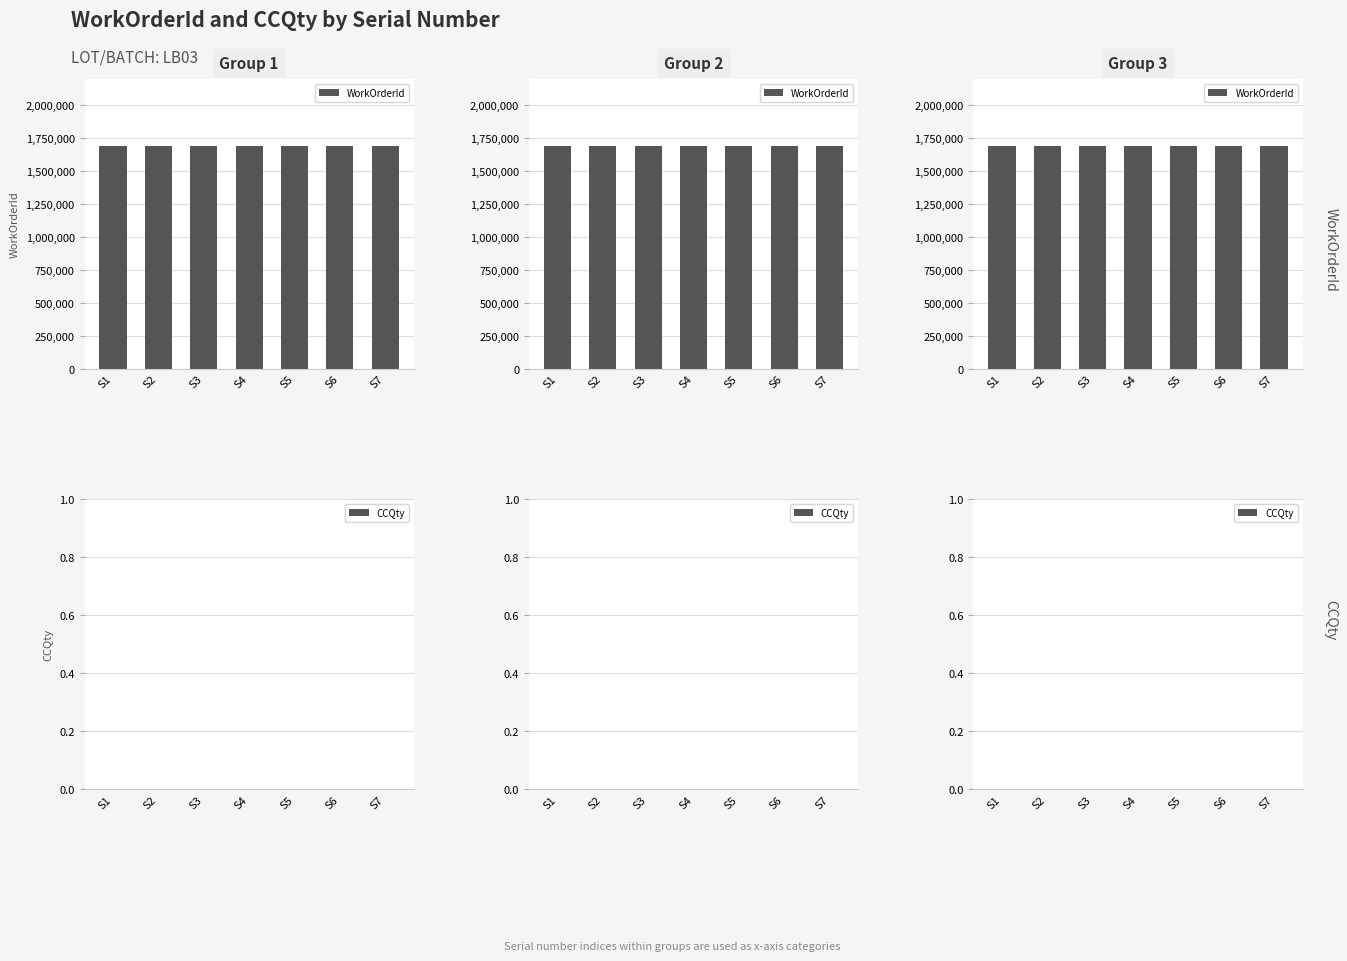

Rank the categories by CCQty value from highest to lowest.

S1, S2, S3, S4, S5, S6, S7